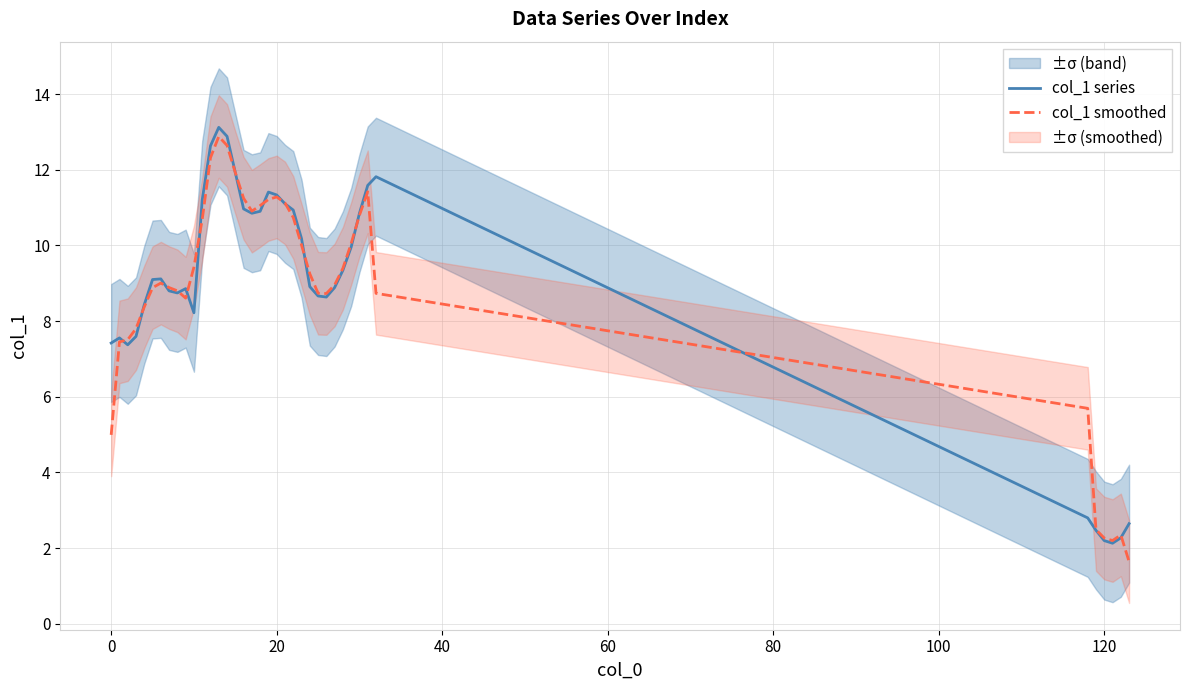

What is the difference between the col_1 smoothed values at 14 and 17?

1.7